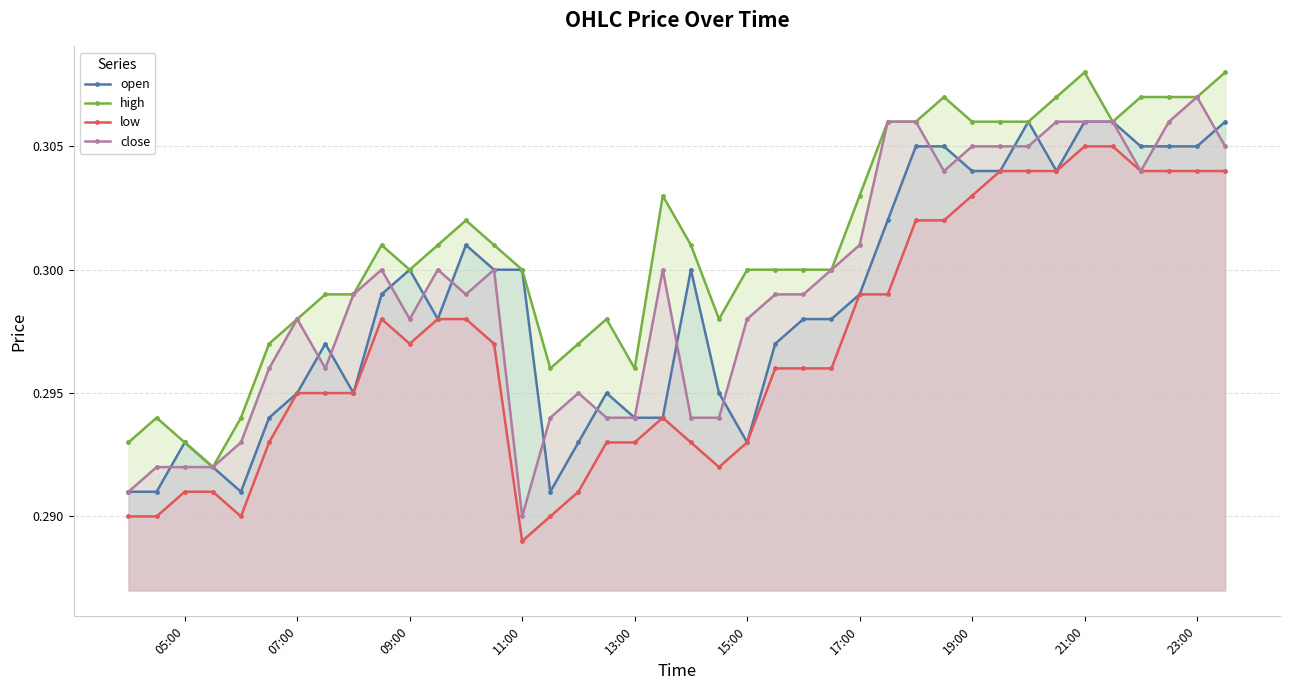

What is the average value of the close series?

0.3